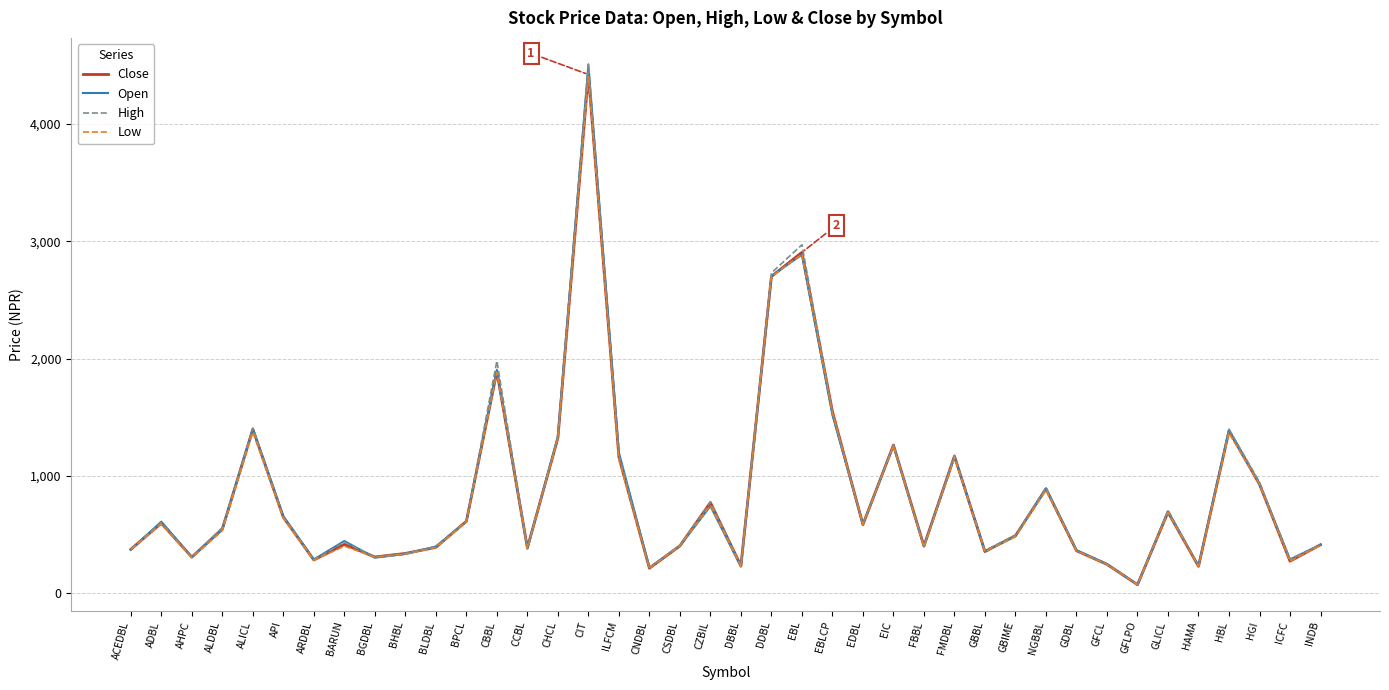

Between BLDBL and GLICL, which series saw the biggest shift?

High